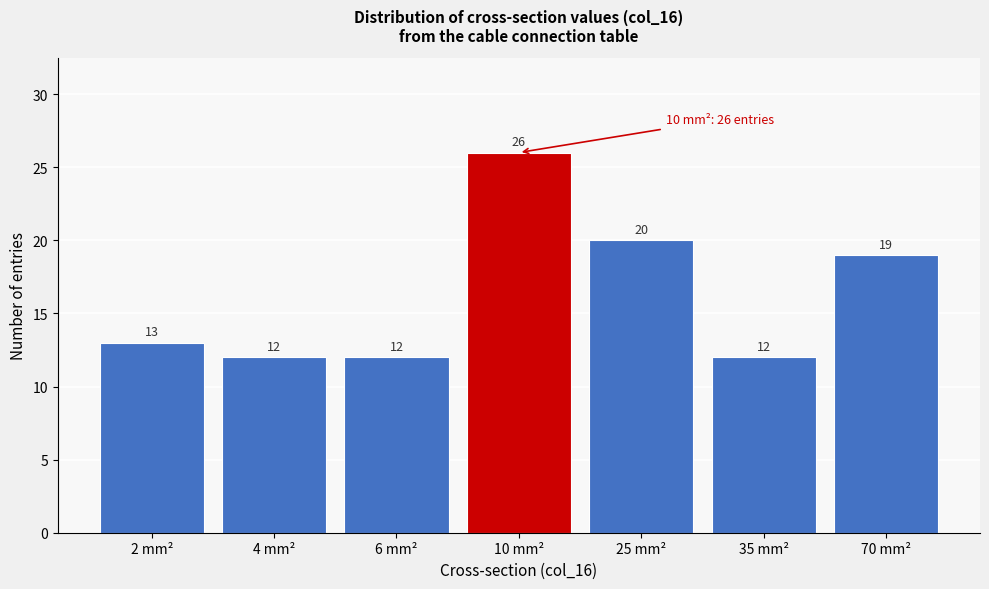

Reading right to left, what are all the values shown in this chart?

19	12	20	26	12	12	13